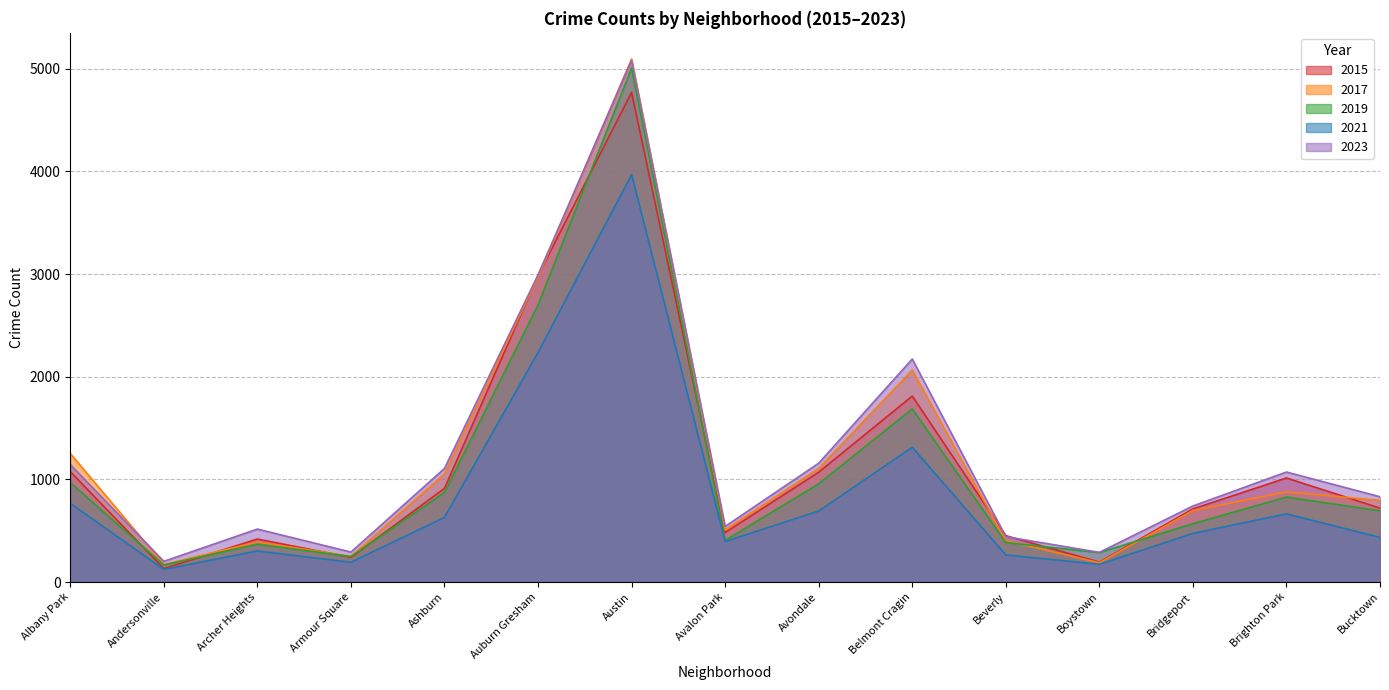

How many values in the 2023 series exceed 831?

7